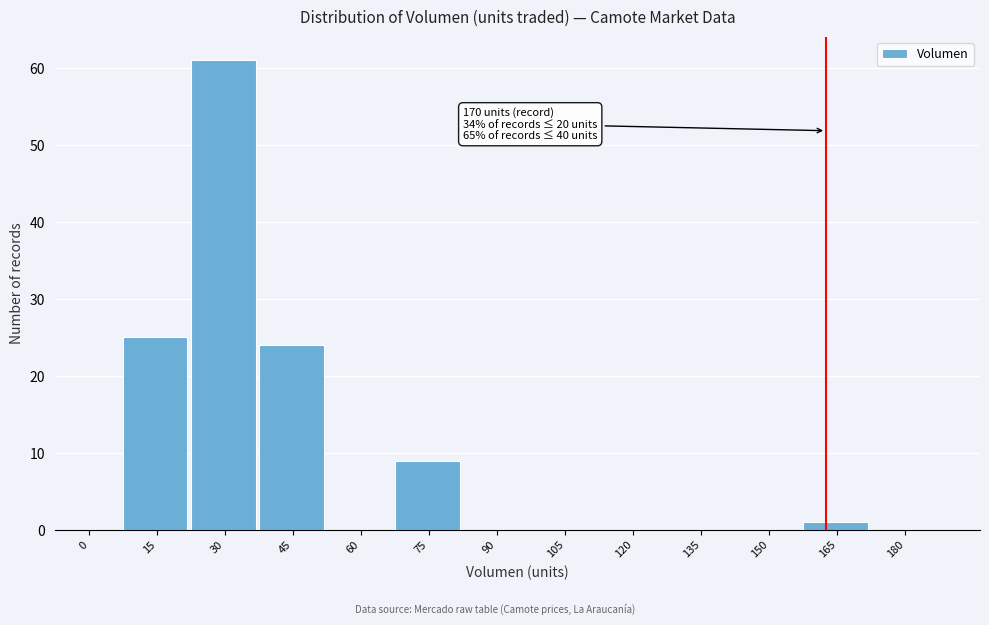

Reading right to left, extract all data points from this chart.

180=0	165=1	150=0	135=0	120=0	105=0	90=0	75=9	60=0	45=24	30=61	15=25	0=0